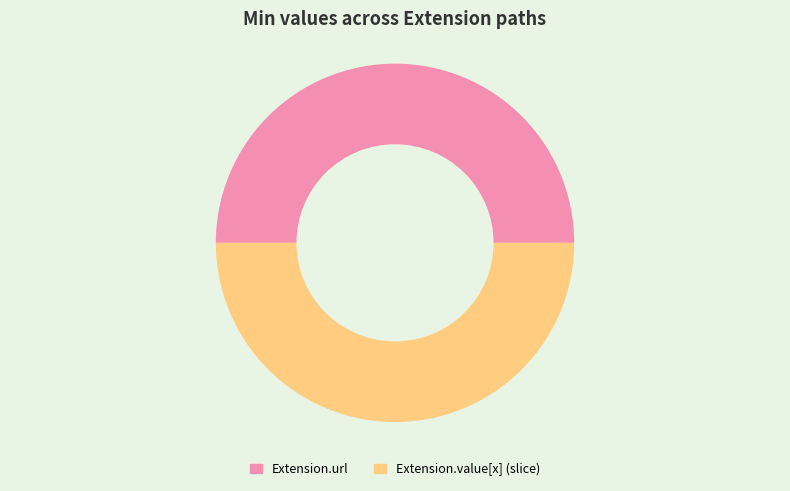

What is the ratio of the value at Extension.url to the value at Extension.value[x] (slice)?

1.0